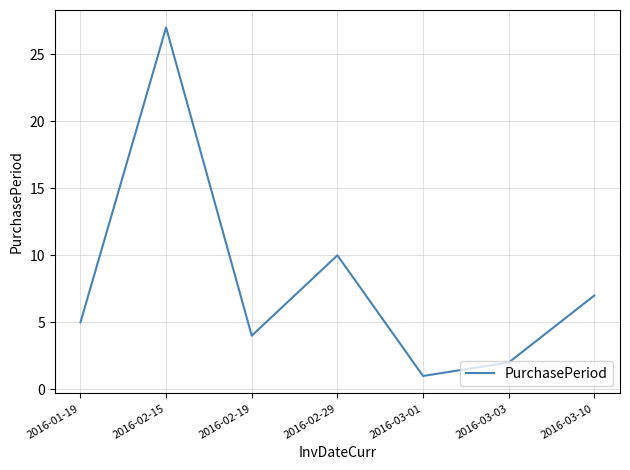

What is the difference between the maximum and minimum values?

26